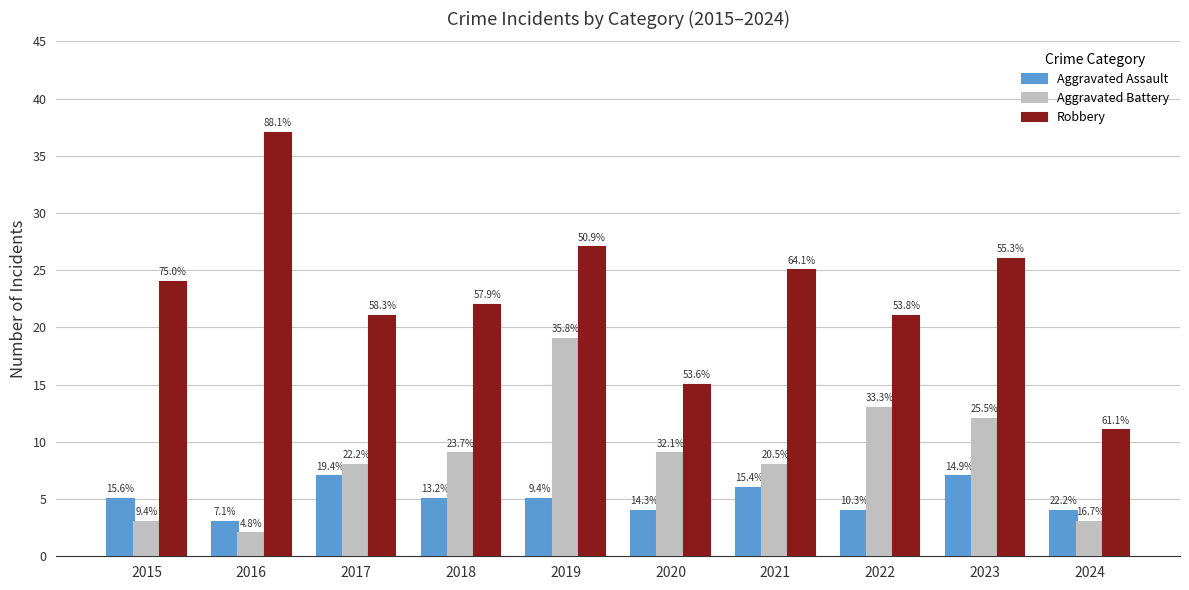

The Aggravated Assault series shows 7 at 2023. True or false?

True